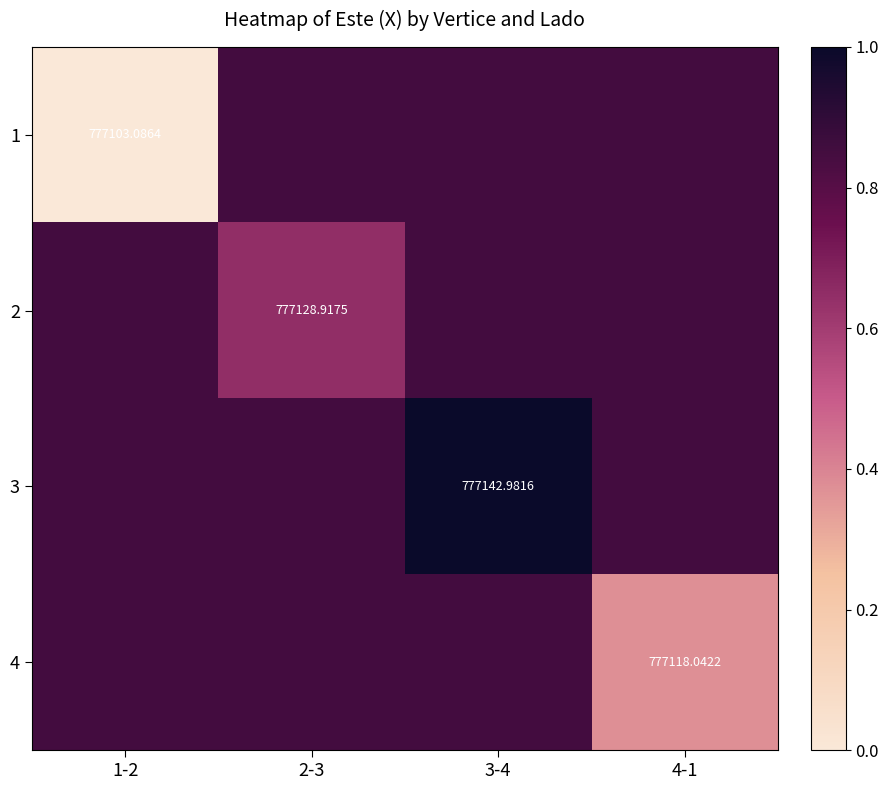

Count the number of data series in this chart.

4